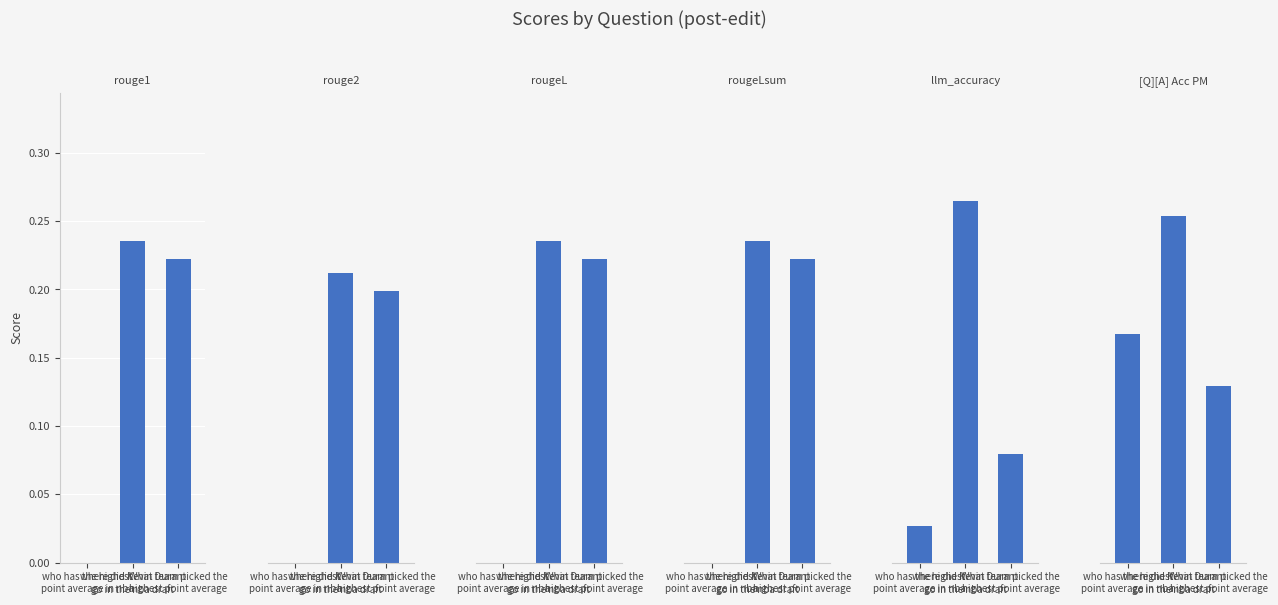

What is the sum of all rouge2 values?

0.3